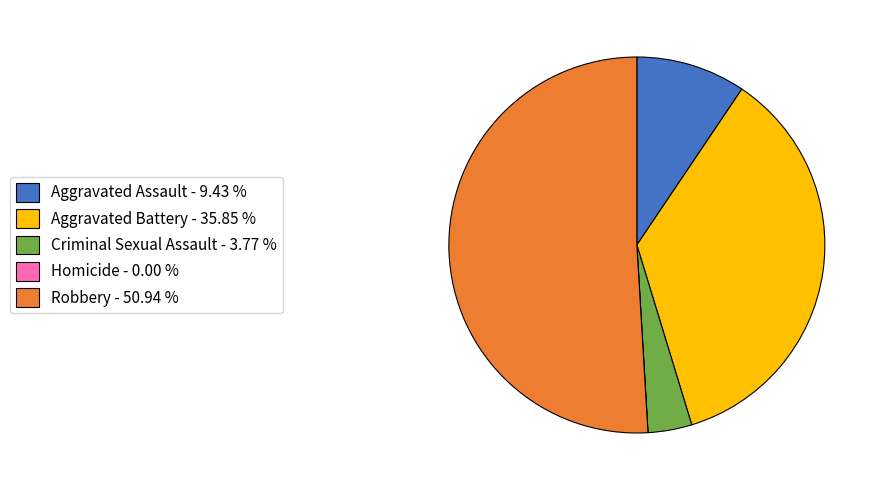

Does any single category account for the majority?

Yes